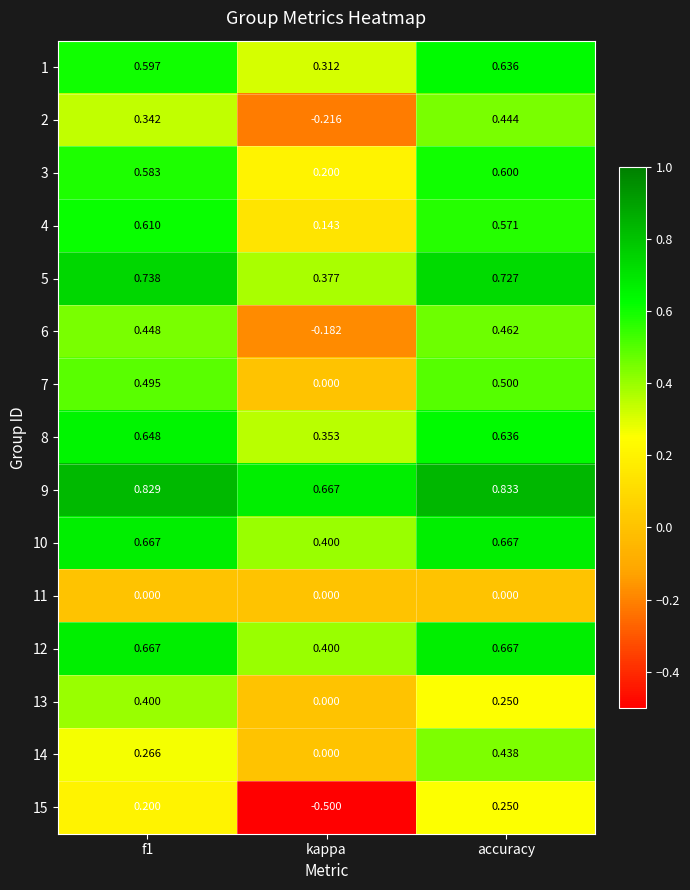

At which label is 5 closest to 0?

kappa